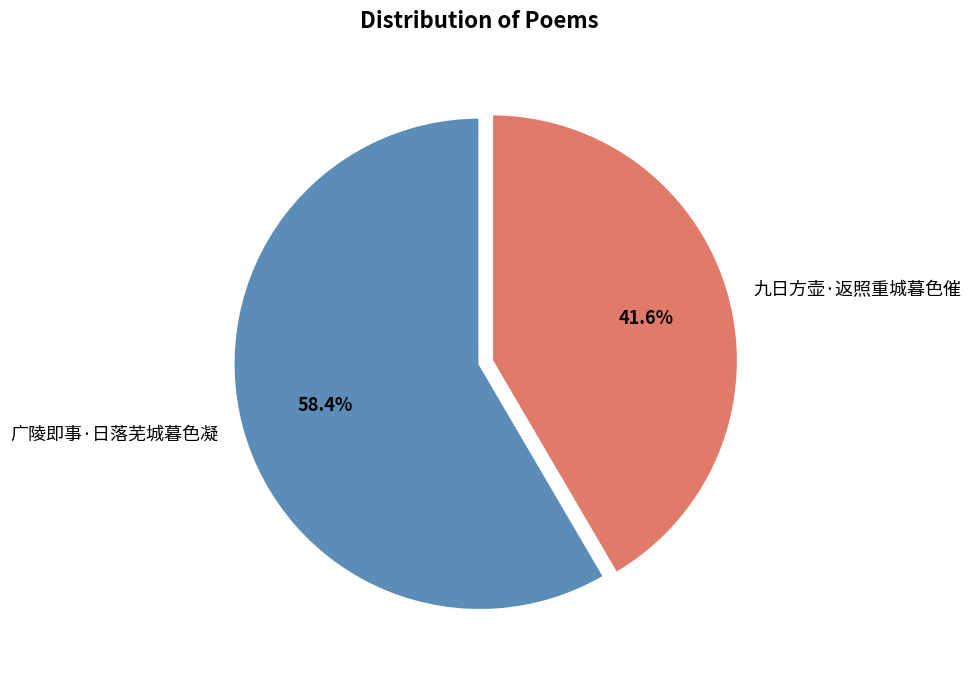

What is the largest slice in the pie chart?

广陵即事·日落芜城暮色凝